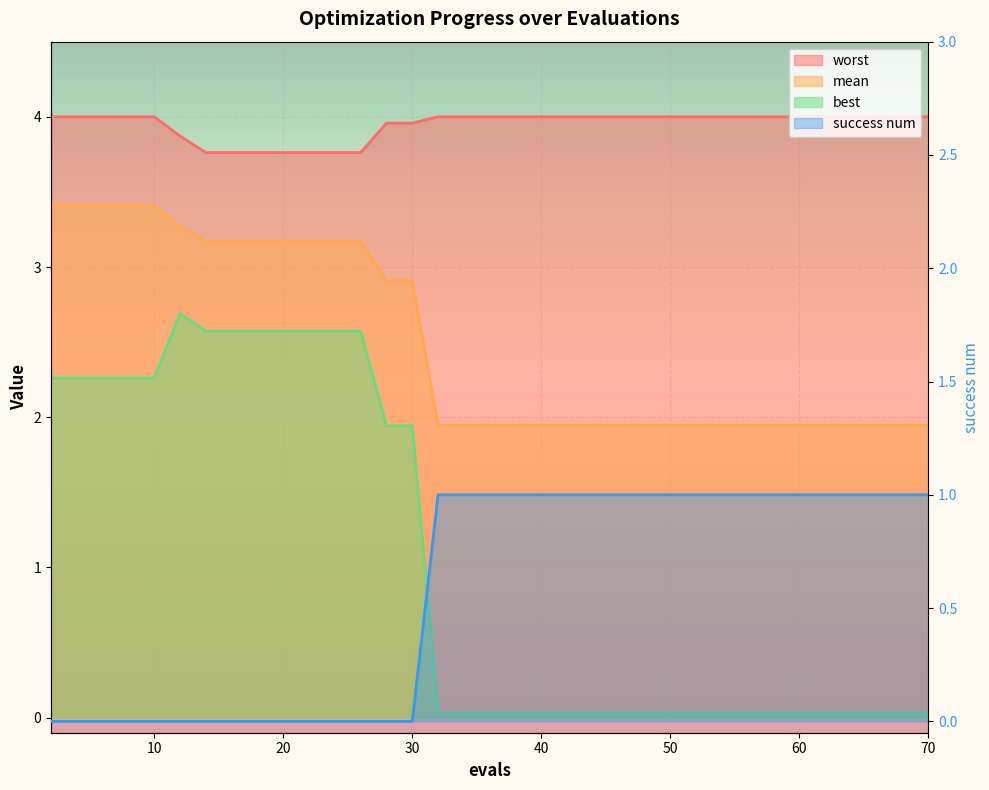

Which category has the lowest value in the worst series?

14